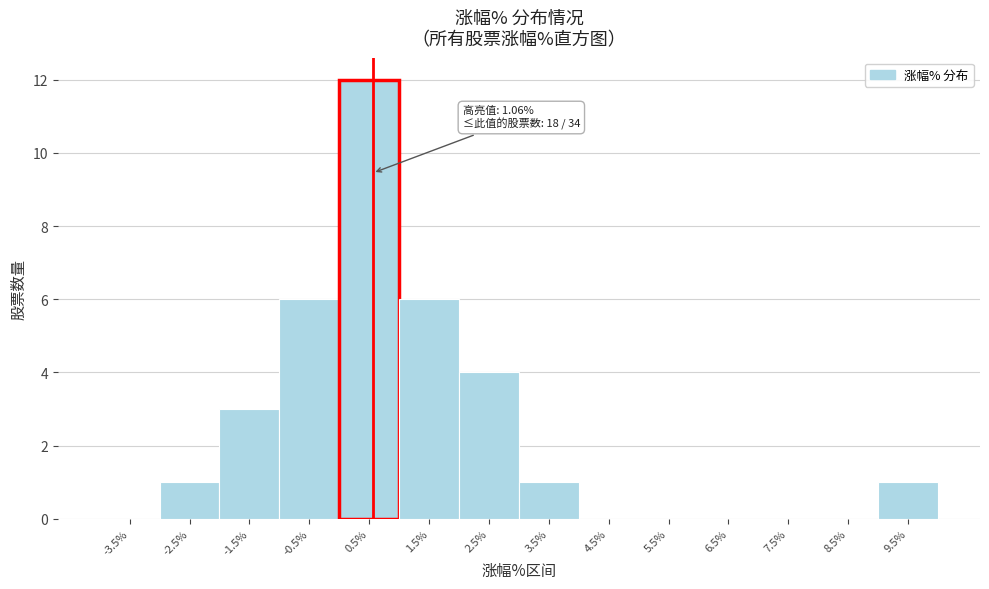

Reading left to right, transcribe all the data shown in this chart.

-3.5%=0	-2.5%=1	-1.5%=3	-0.5%=6	0.5%=12	1.5%=6	2.5%=4	3.5%=1	4.5%=0	5.5%=0	6.5%=0	7.5%=0	8.5%=0	9.5%=1